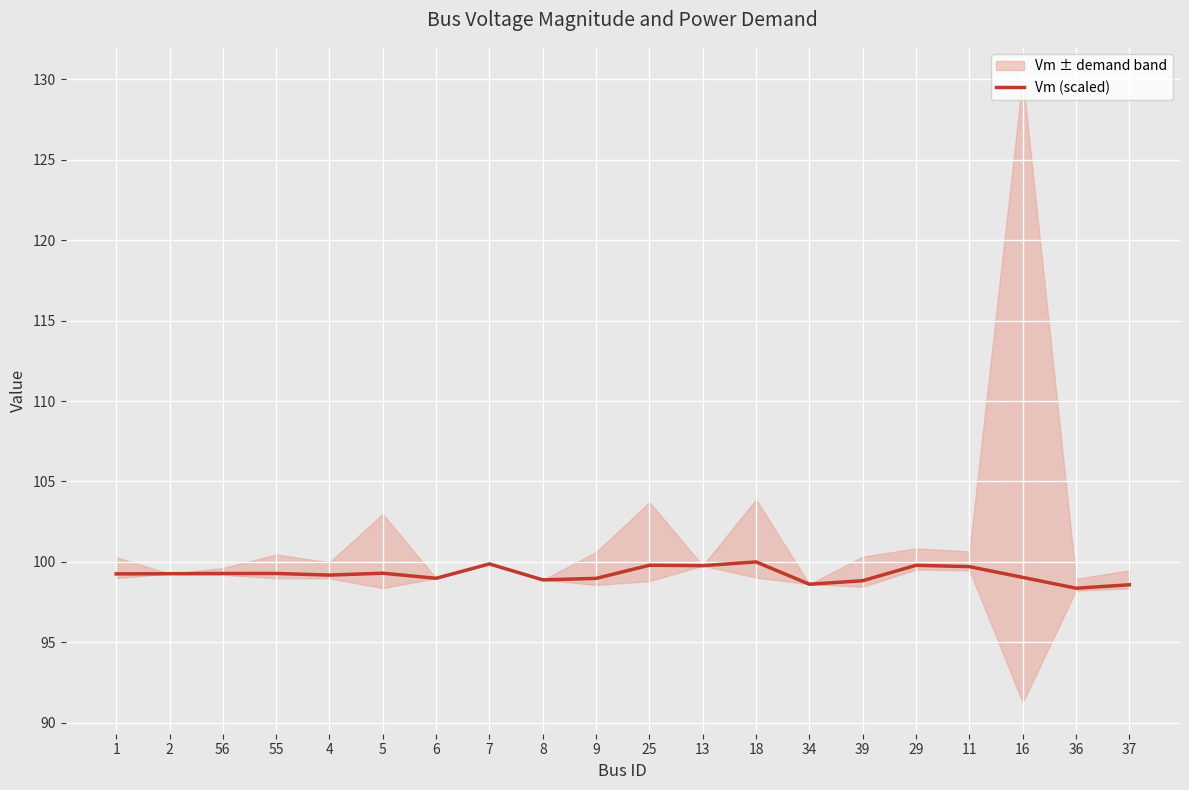

At which category does the chart reach its minimum across all series?

36